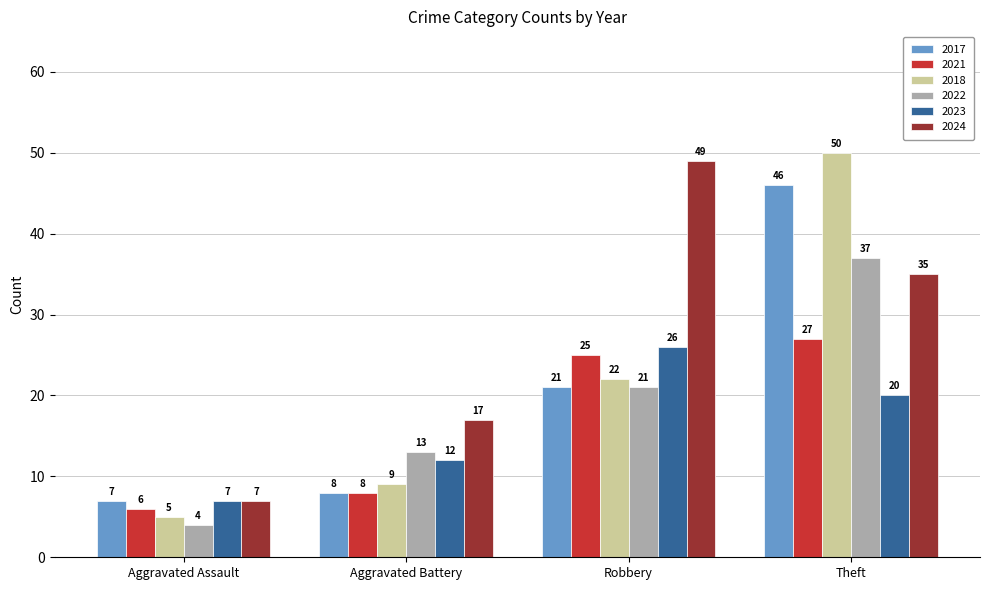

At Theft, list the series in order from largest to smallest.

2018, 2017, 2022, 2024, 2021, 2023